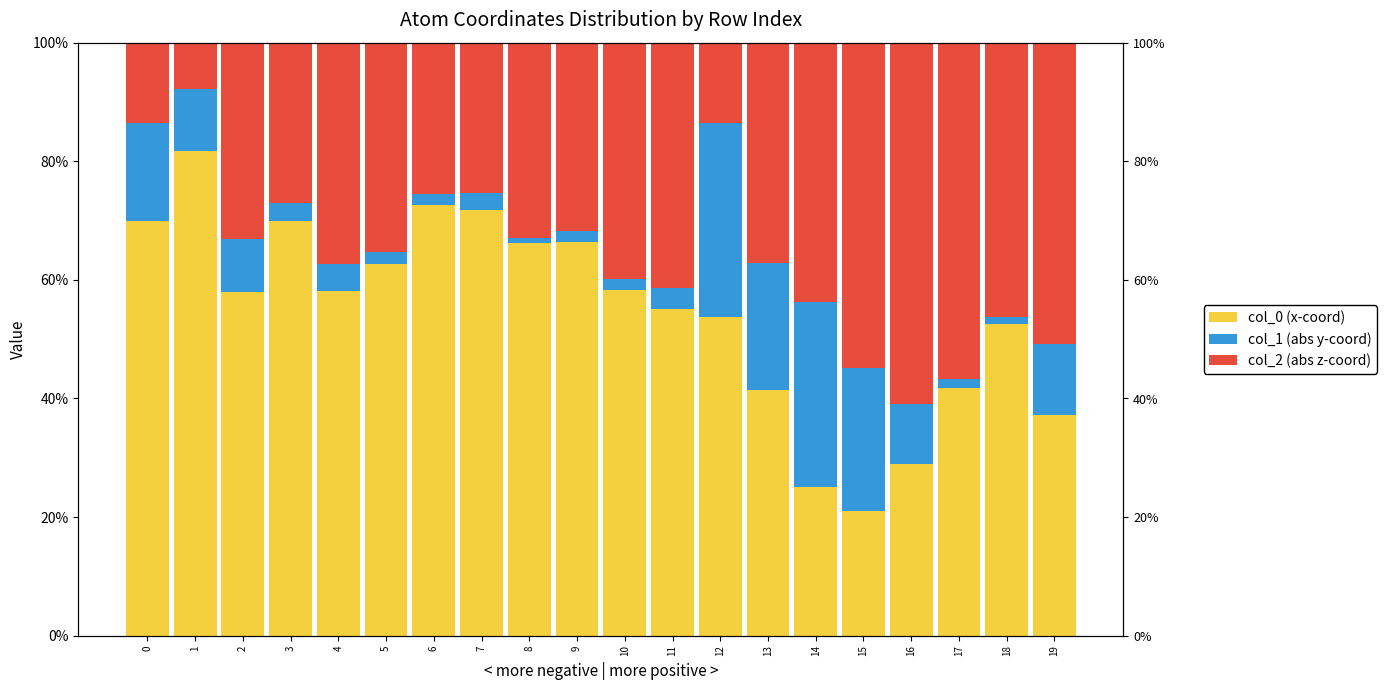

Which series changed the most between 11 and 19?

col_0 (x-coord)